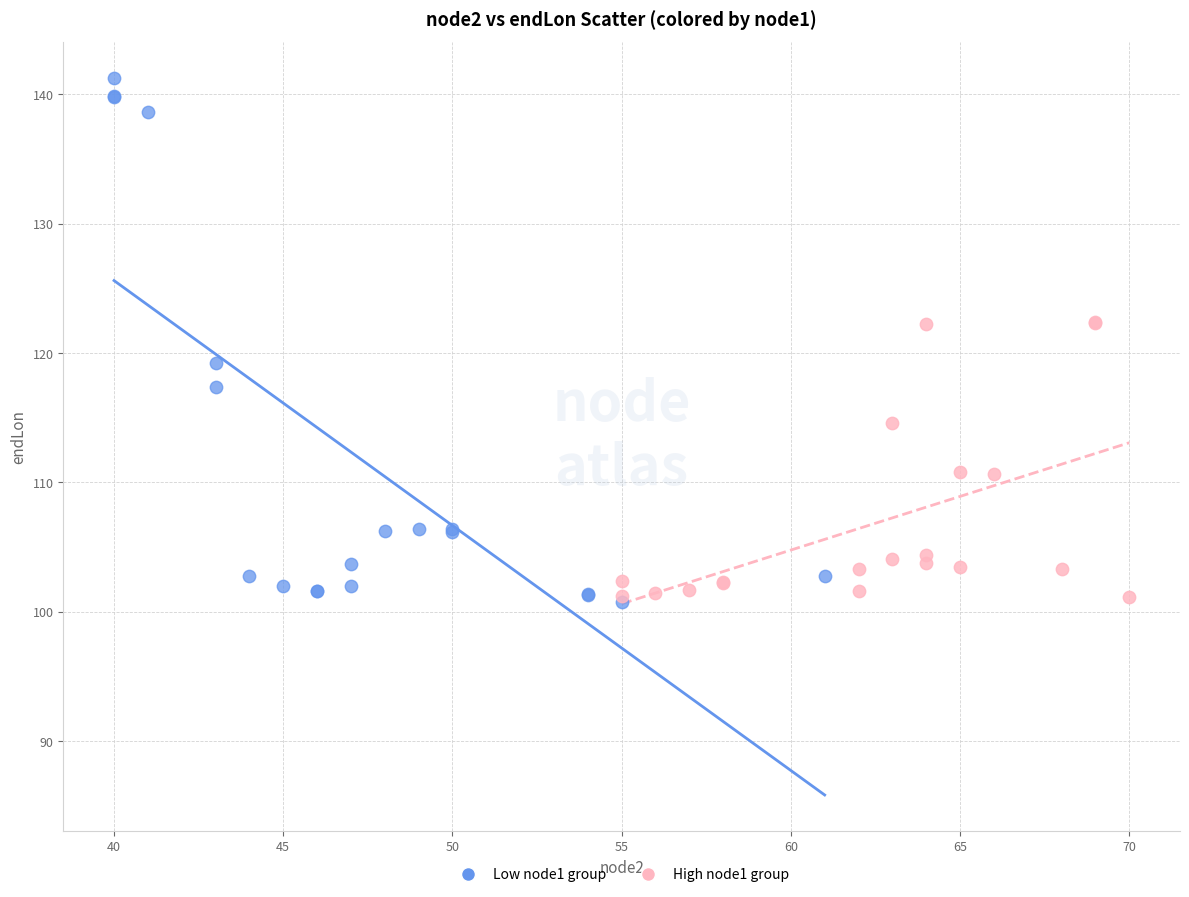

Which series reaches the maximum Y coordinate?

Low node1 group